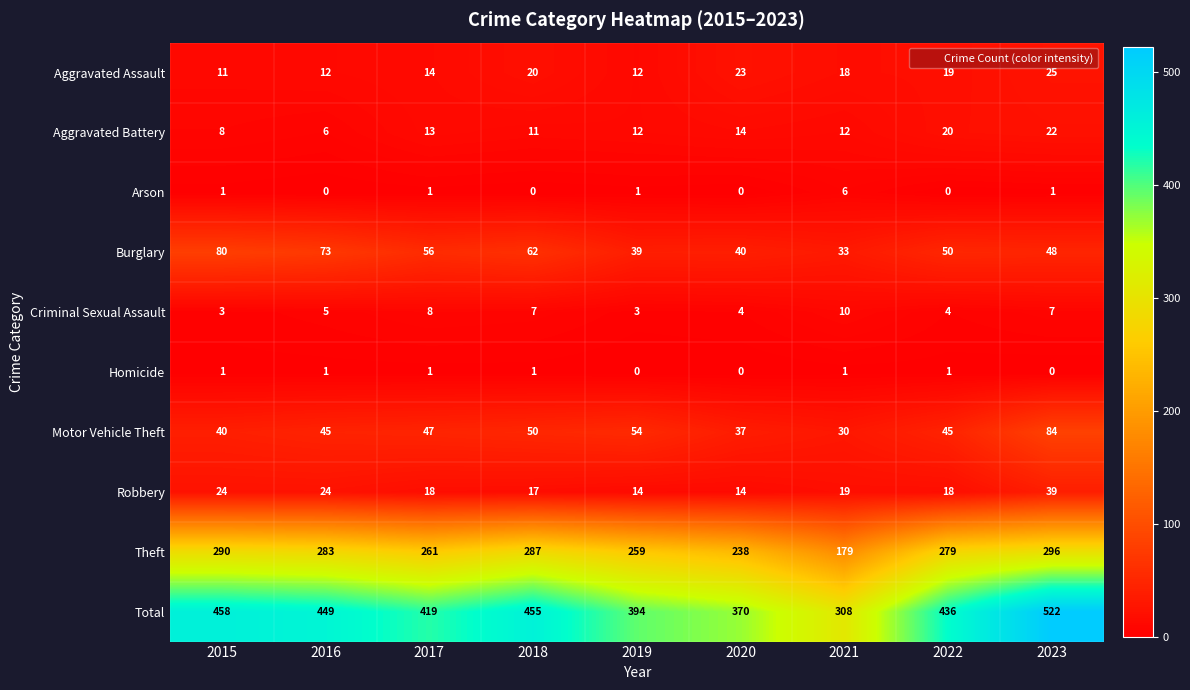

Rank the series at 2018 from lowest to highest value.

Arson, Homicide, Criminal Sexual Assault, Aggravated Battery, Robbery, Aggravated Assault, Motor Vehicle Theft, Burglary, Theft, Total